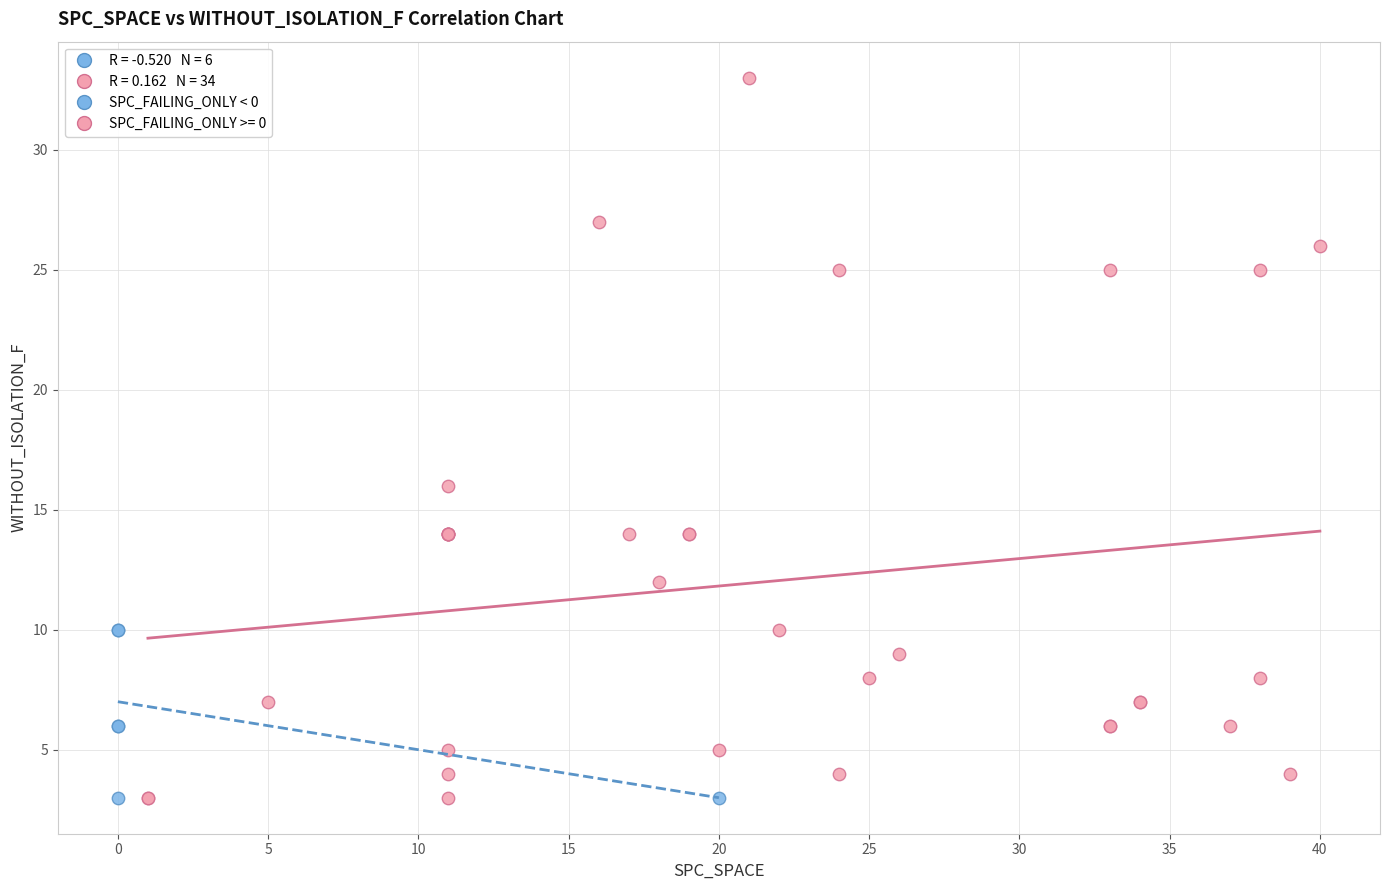

Which series has the widest spread of Y values?

SPC_FAILING_ONLY >= 0